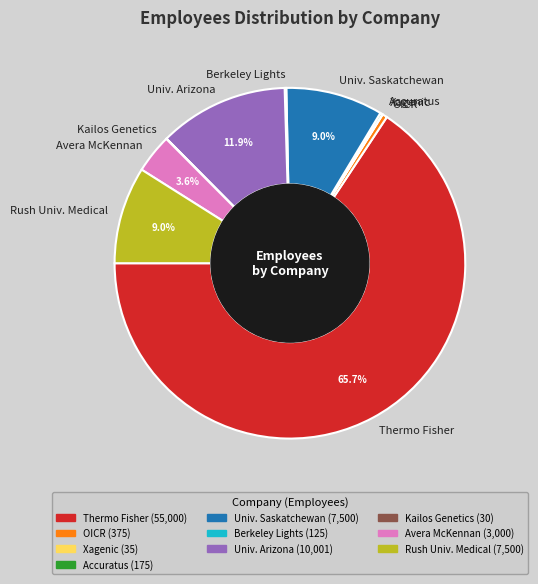

To the nearest percent, what is the difference between the largest and smallest slice percentages?

66%